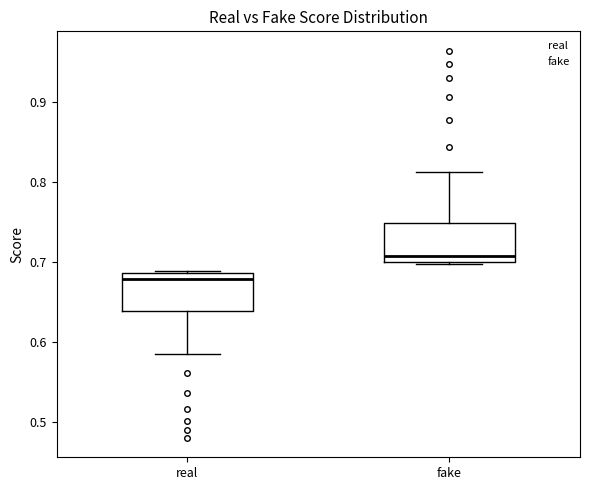

Reading left to right, read every box against the y-axis: the position of its median line, the range the box covers, and the ends of its whiskers. The values are not printed on the chart, so give them approximately, as read against the axis.

real: median 0.68, box 0.64 to 0.69, whiskers 0.58 to 0.69
fake: median 0.71, box 0.70 to 0.75, whiskers 0.70 to 0.81